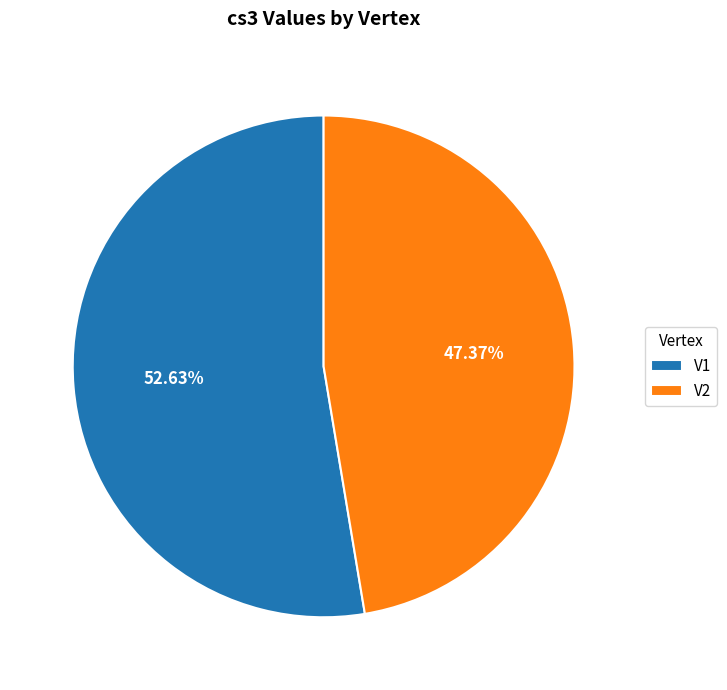

Does V2 represent more than half of the total?

No